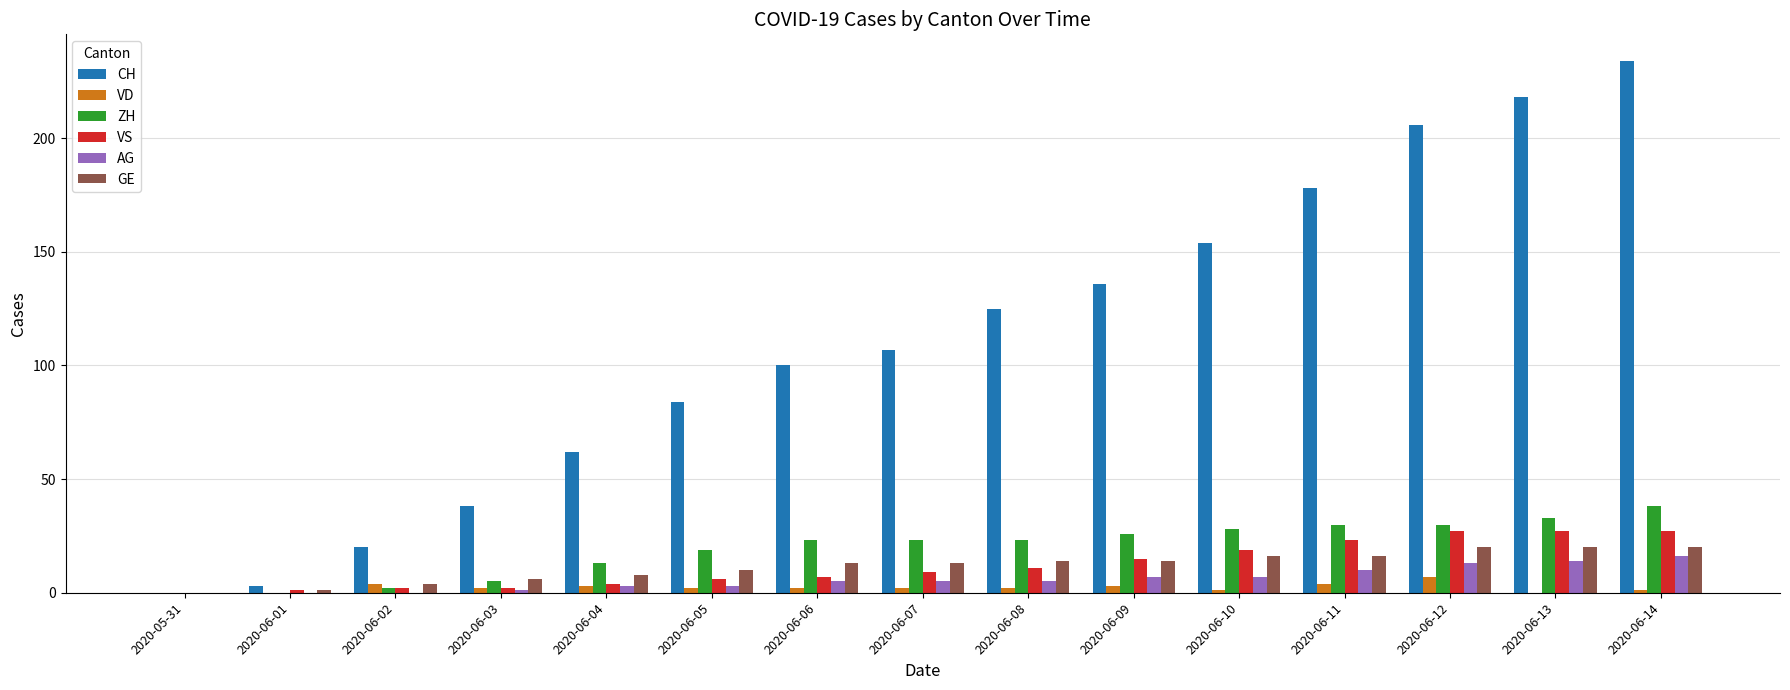

True or false: CH has a value of 265 at 2020-06-11.

False